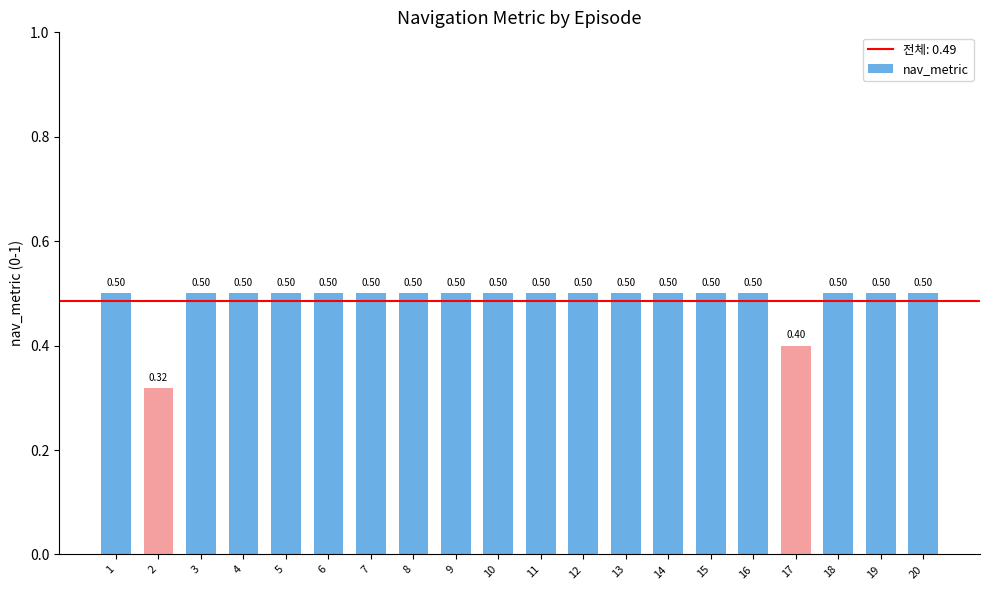

Which label corresponds to the smallest value in the chart?

2